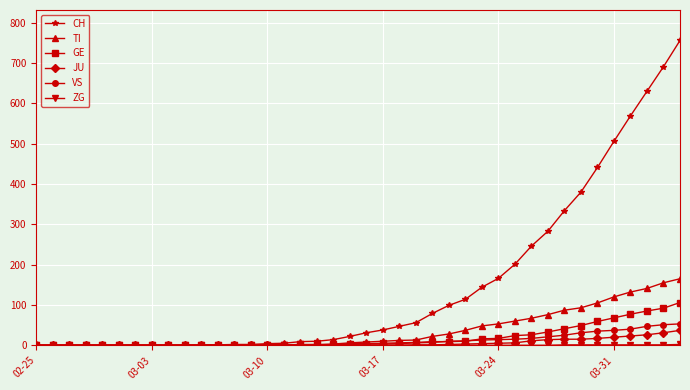

Which series has the largest total across all categories?

CH